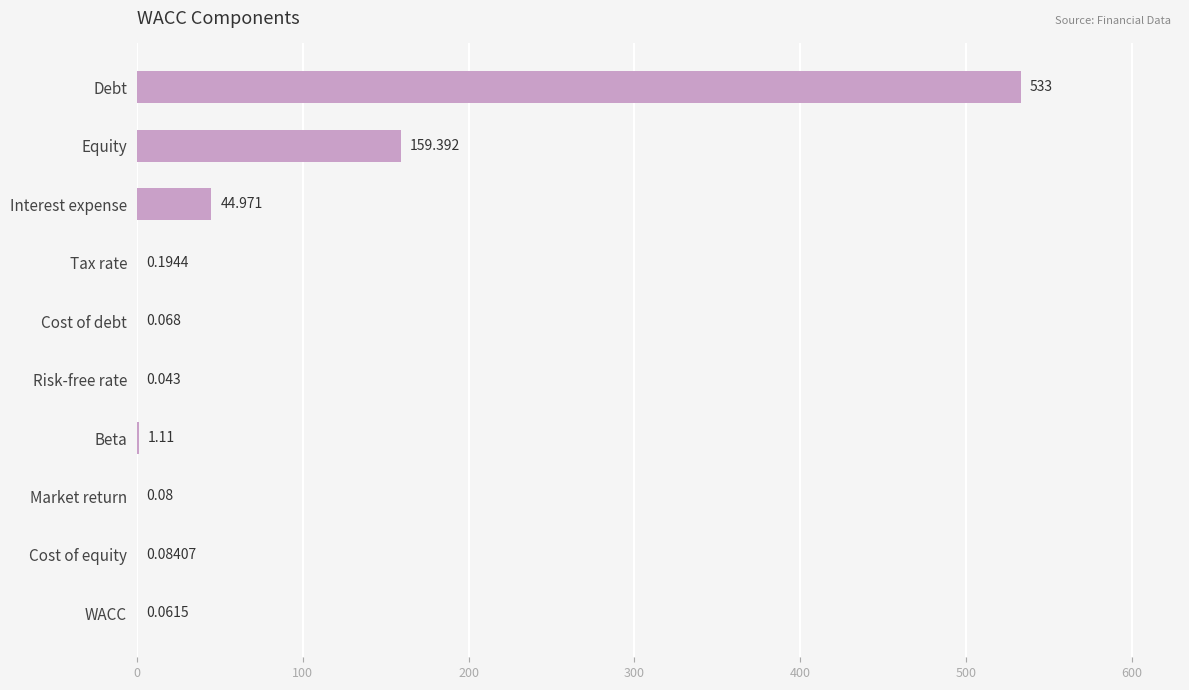

At which label is the value closest to 266?

Equity